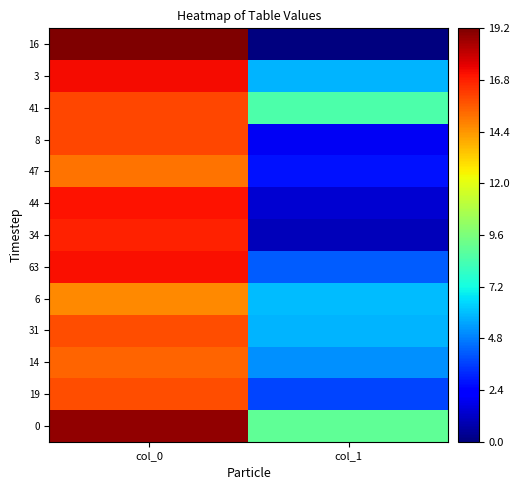

Count the number of categories in the chart.

2